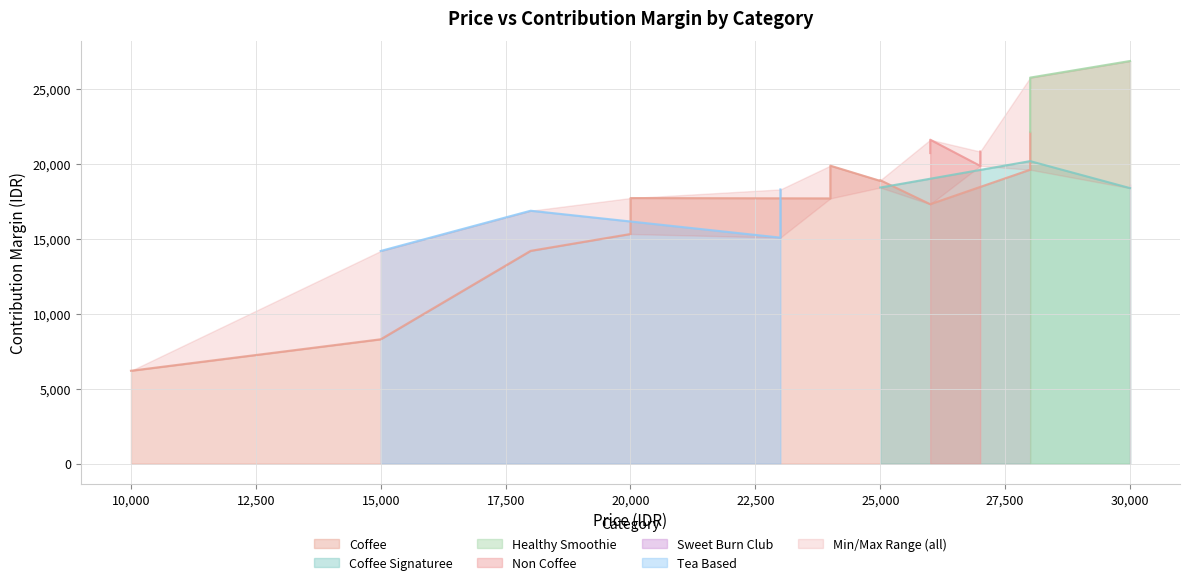

True or false: price and contribution_margin intersect in this chart.

False